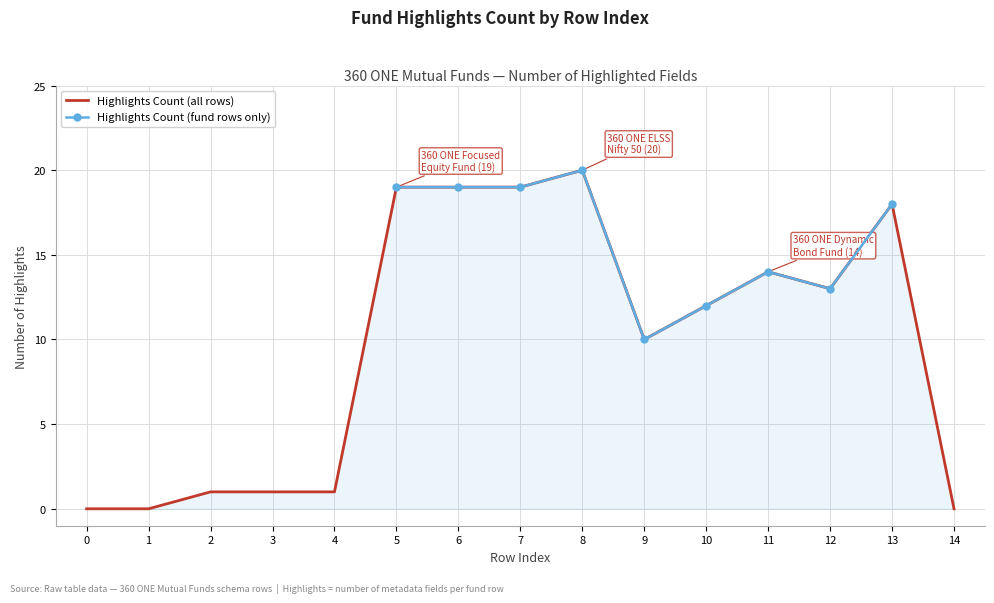

How many points are higher than both their immediate neighbors (excluding endpoints)?

3